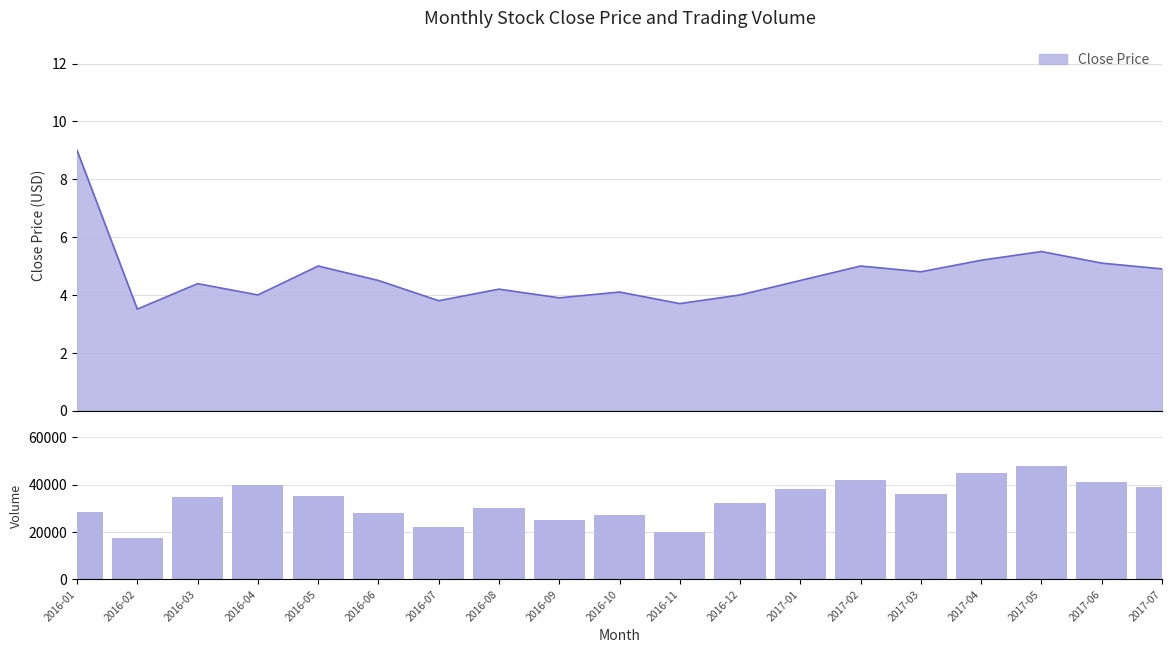

How many categories are shown in the chart?

19